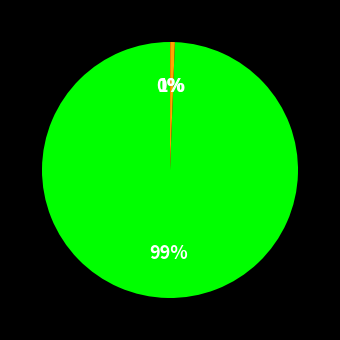

Is there any slice that represents more than half of the pie?

Yes